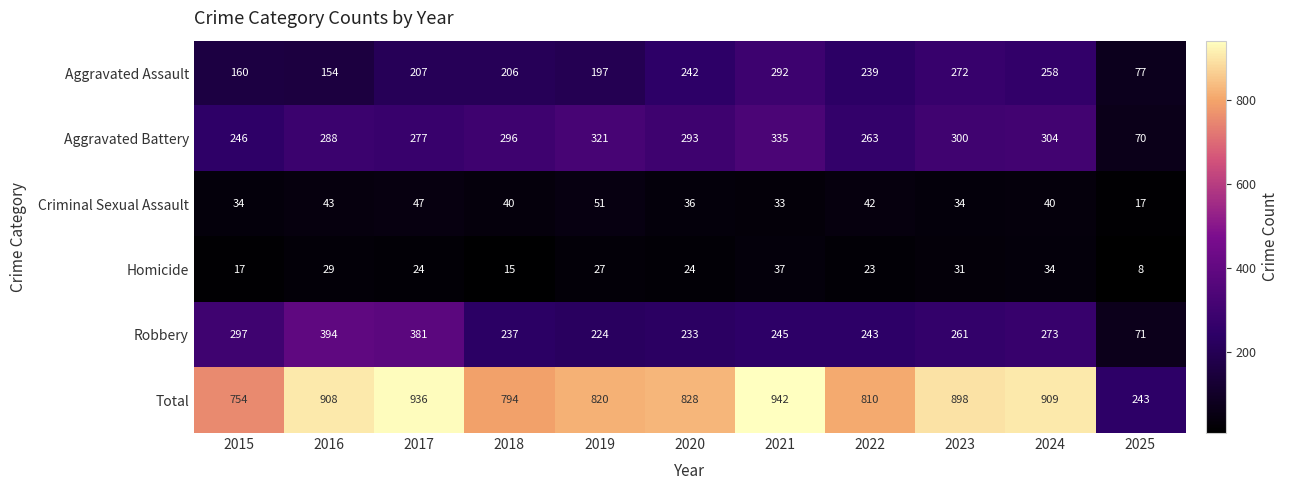

Count the number of categories in the chart.

11